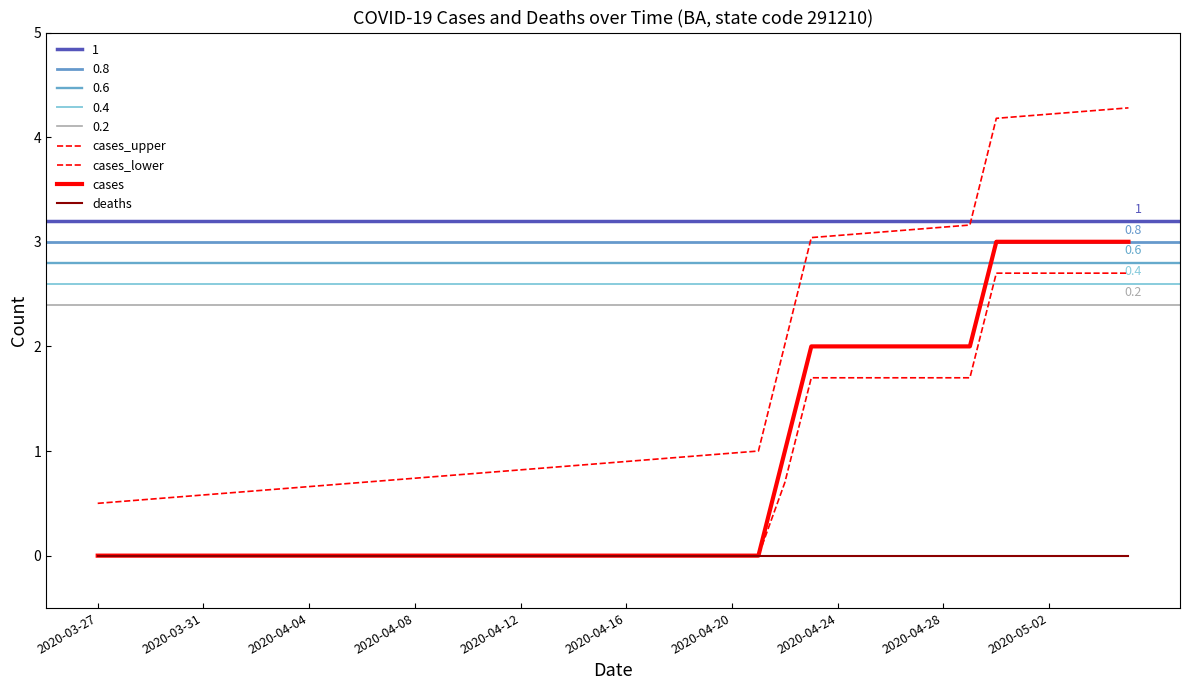

Is it true that cases_upper equals 4.3 at 38?

True